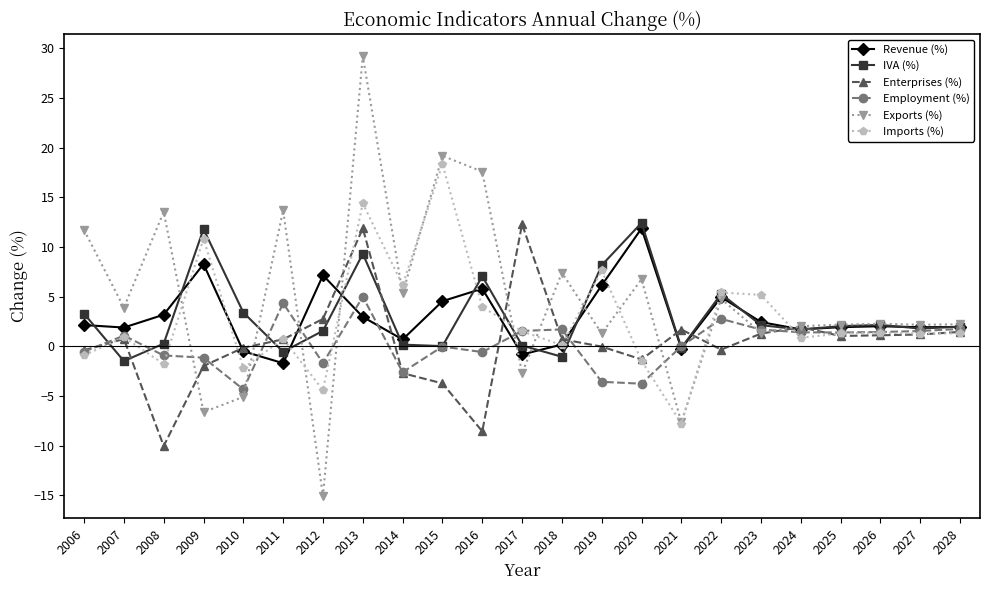

What is the value of the Imports (%) point at the 3rd from the left?

-1.8